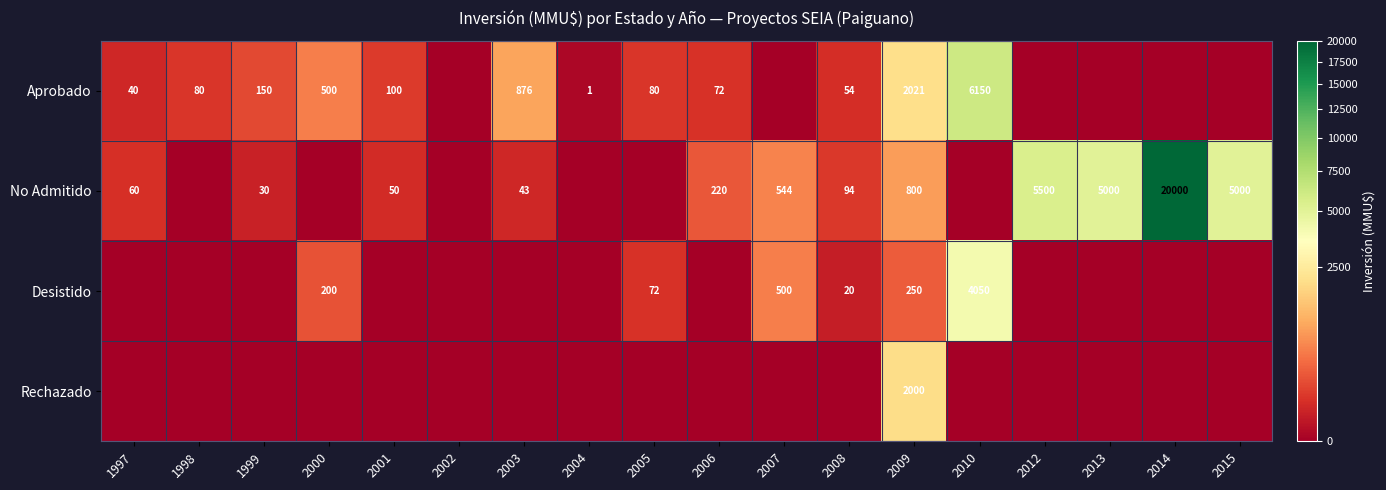

At which category is the sum across all series the highest?

2014